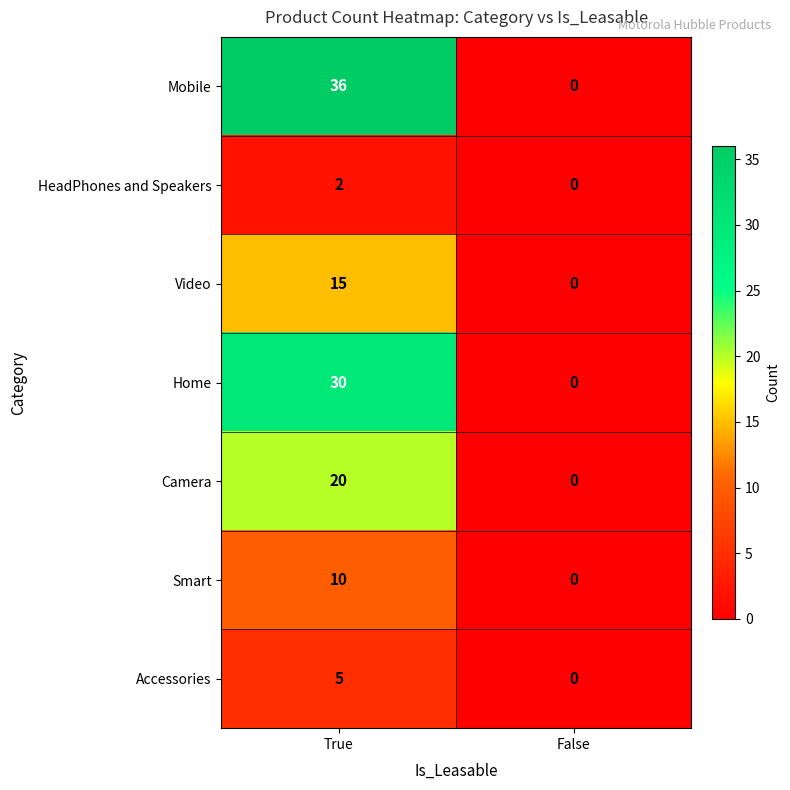

Reading right to left, transcribe all the data shown in this chart.

Mobile: 0	36
HeadPhones and Speakers: 0	2
Video: 0	15
Home: 0	30
Camera: 0	20
Smart: 0	10
Accessories: 0	5